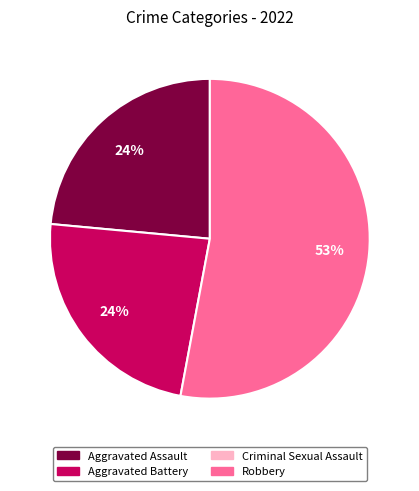

To the nearest percent, what is the average slice percentage?

33%